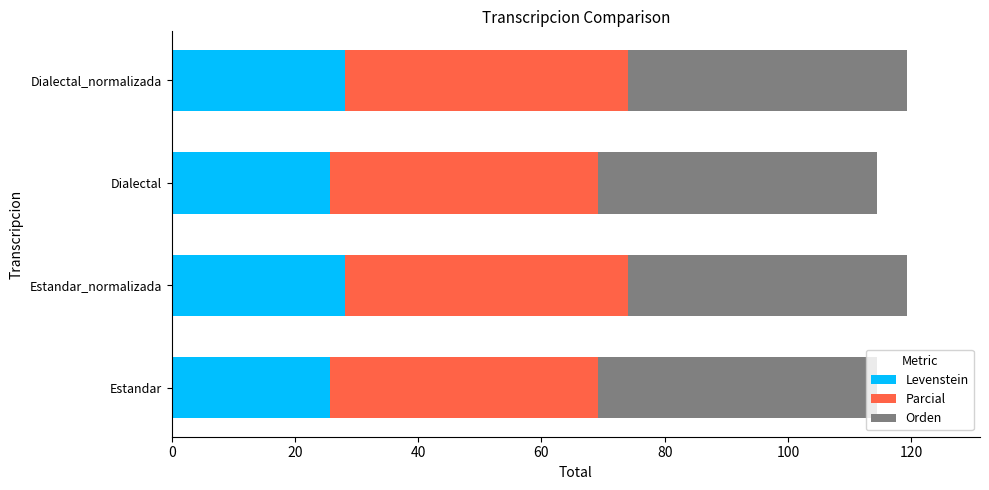

What is the sum of the Levenstein values at Dialectal_normalizada and Dialectal?

53.7